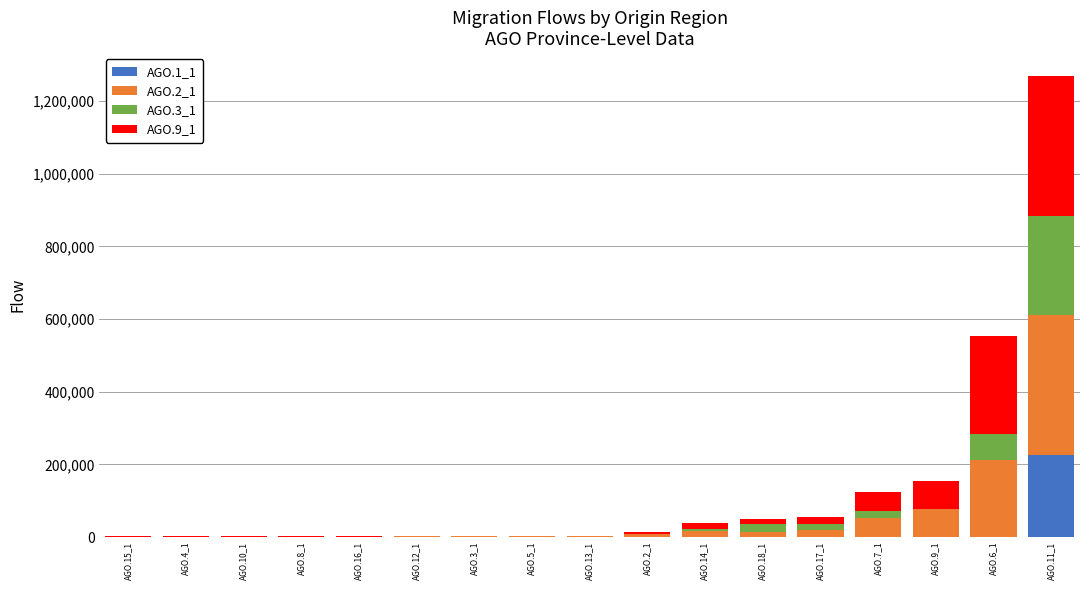

At which category is the sum across all series the highest?

AGO.11_1